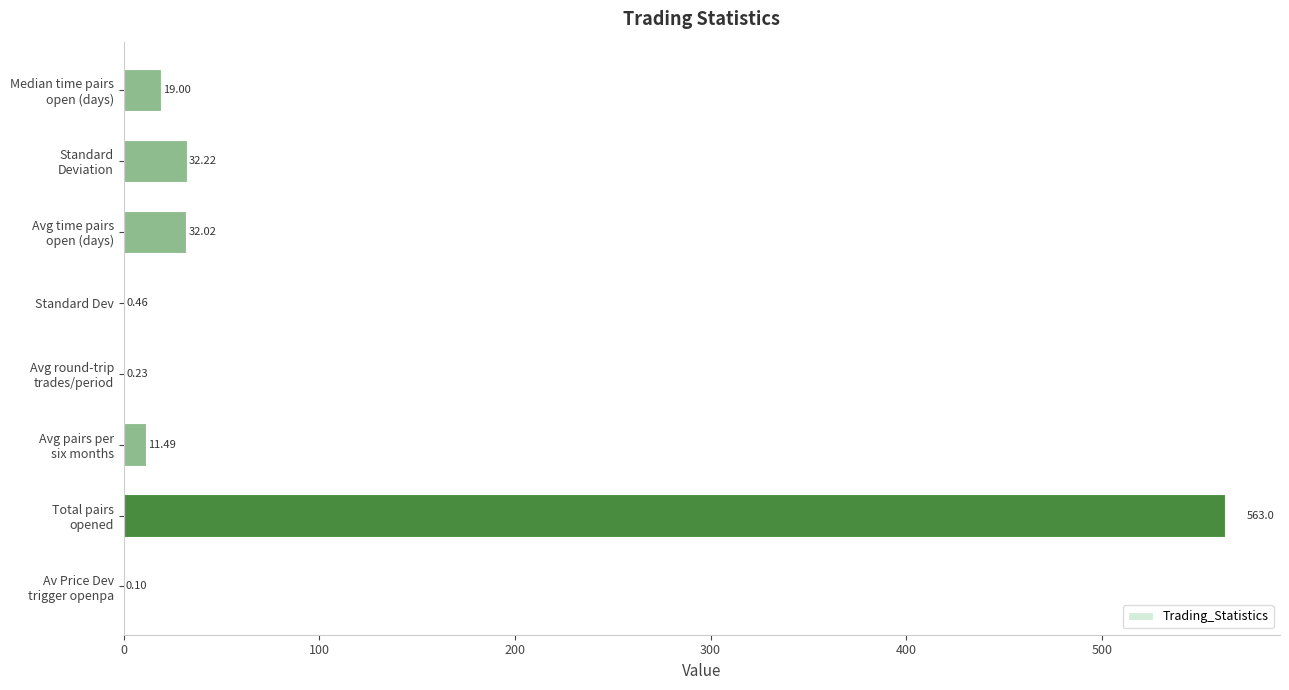

What is the sum of all values?

658.5